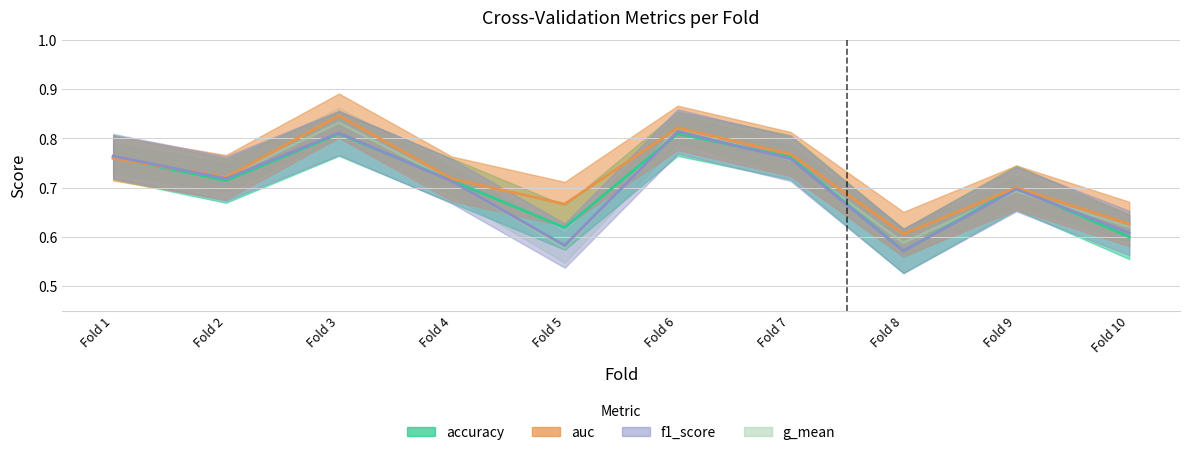

How many interior local valleys does the auc series have?

3